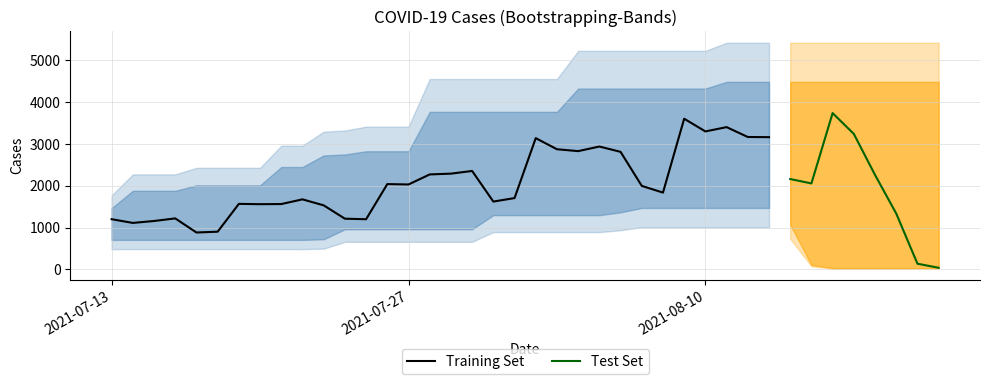

What is the lowest value of the Training Set series?

884